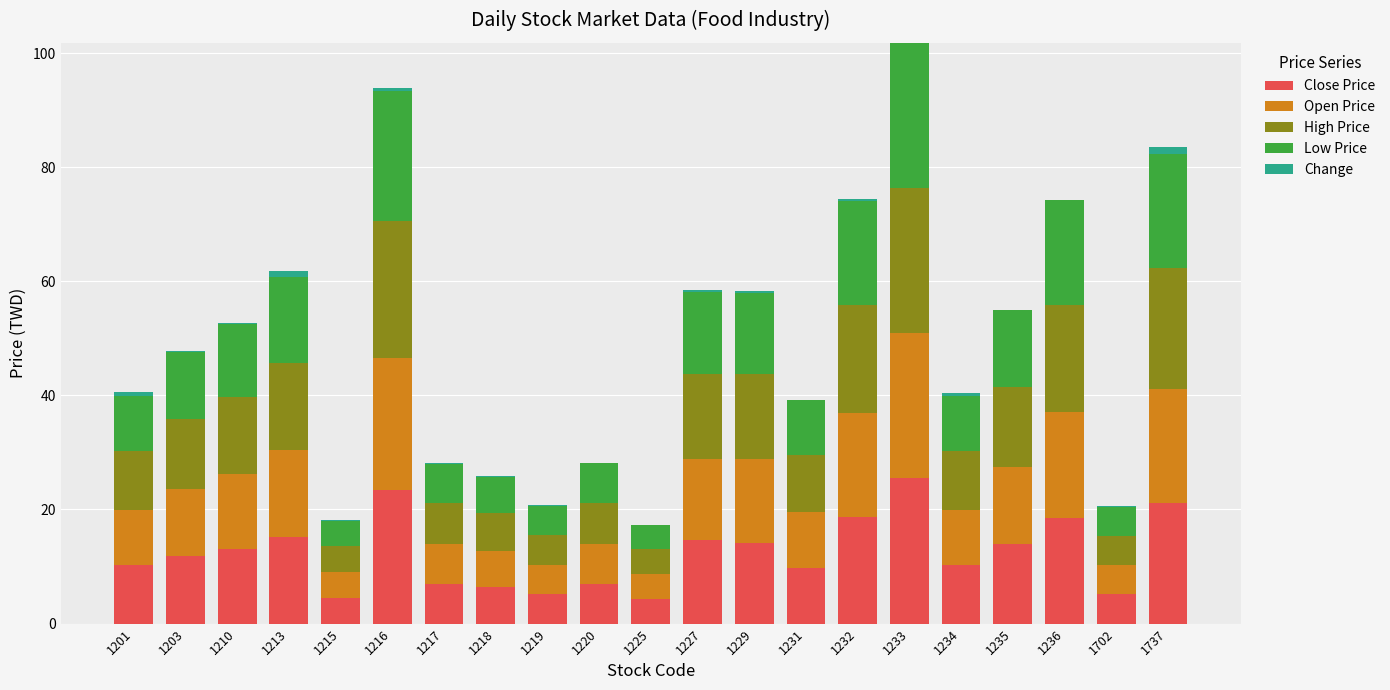

At how many categories does at least one series exceed 23?

2